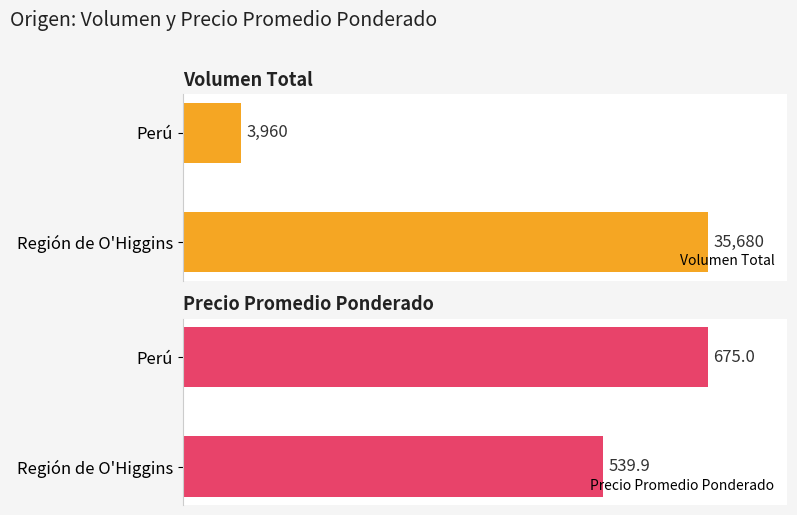

Rank the series by their maximum value, from lowest to highest.

Precio Promedio Ponderado, Volumen Total